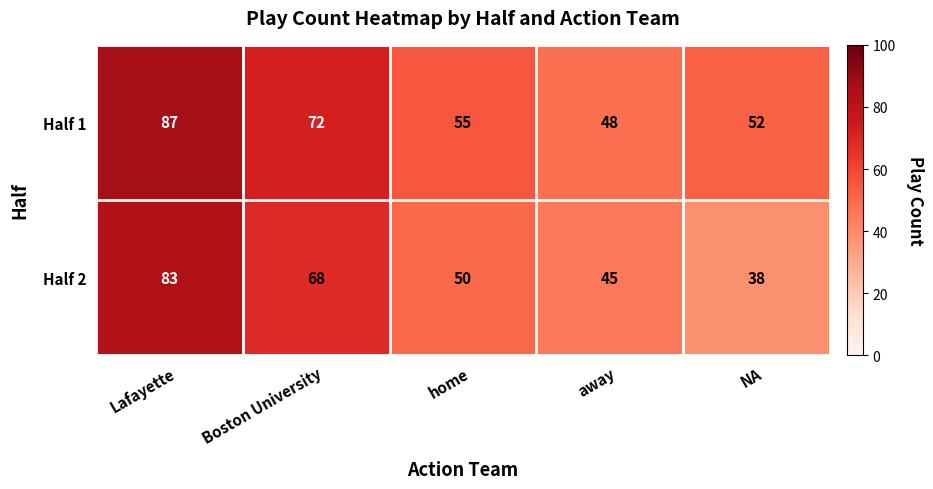

At home, list the series in order from largest to smallest.

Half 1, Half 2